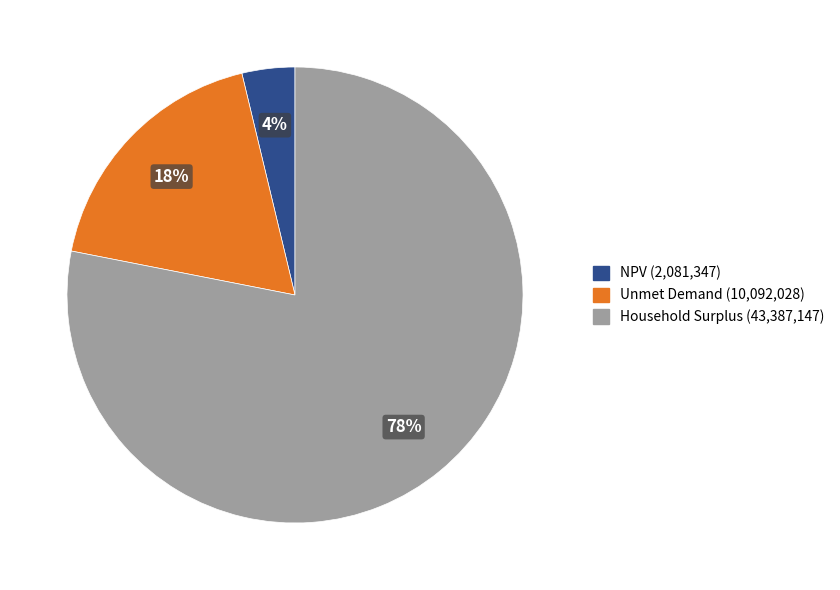

Does Household Surplus represent more than half of the total?

Yes